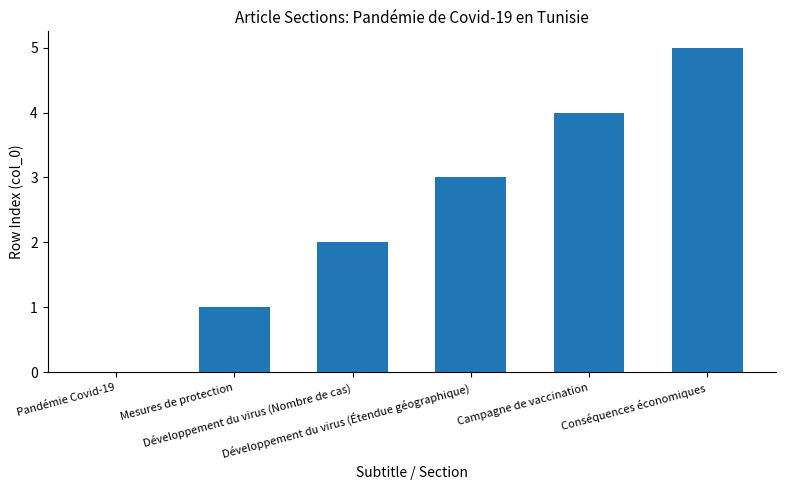

What is the sum of all values?

15